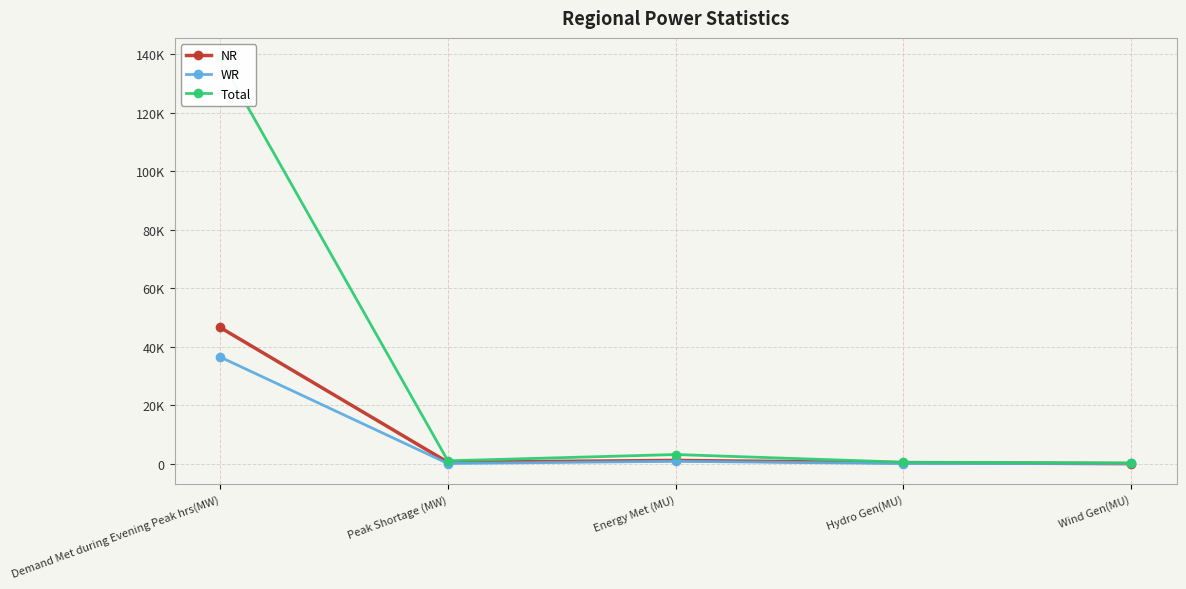

Which series ends up on top after the final intersection of WR and NR?

WR